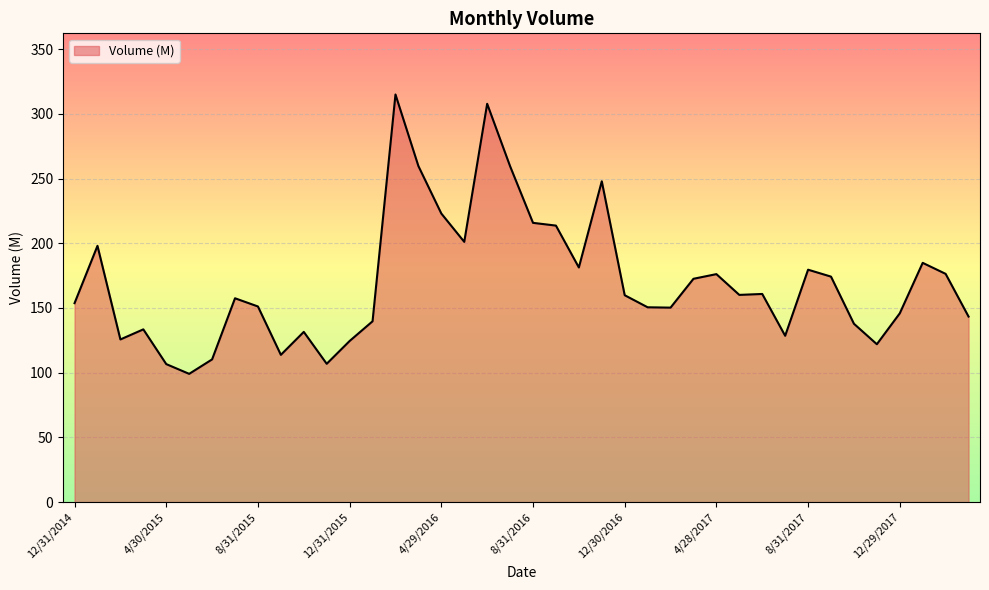

What is the maximum value shown in the chart?

315.0